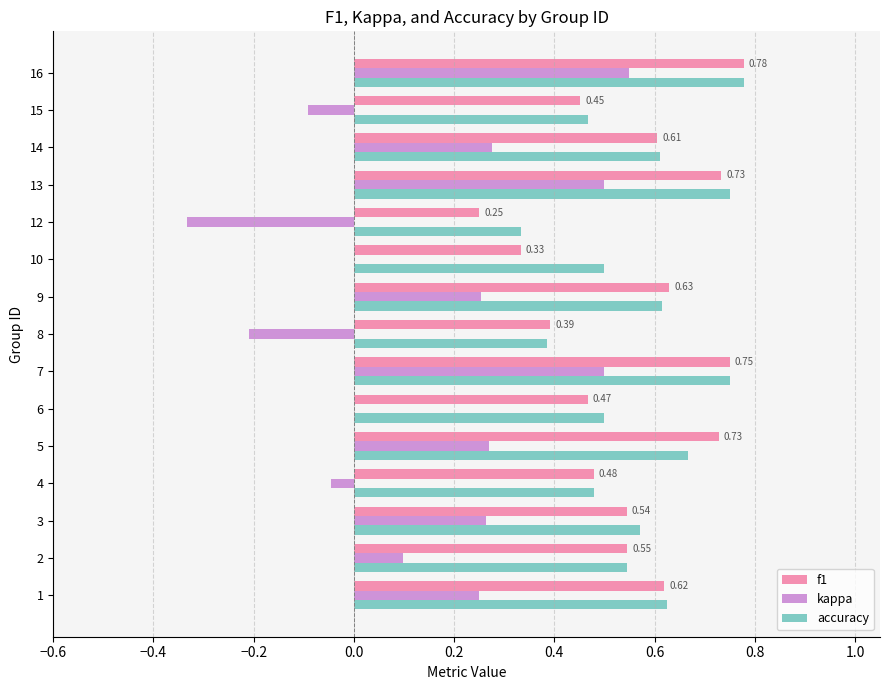

Between 12 and 13, which series saw the biggest shift?

kappa